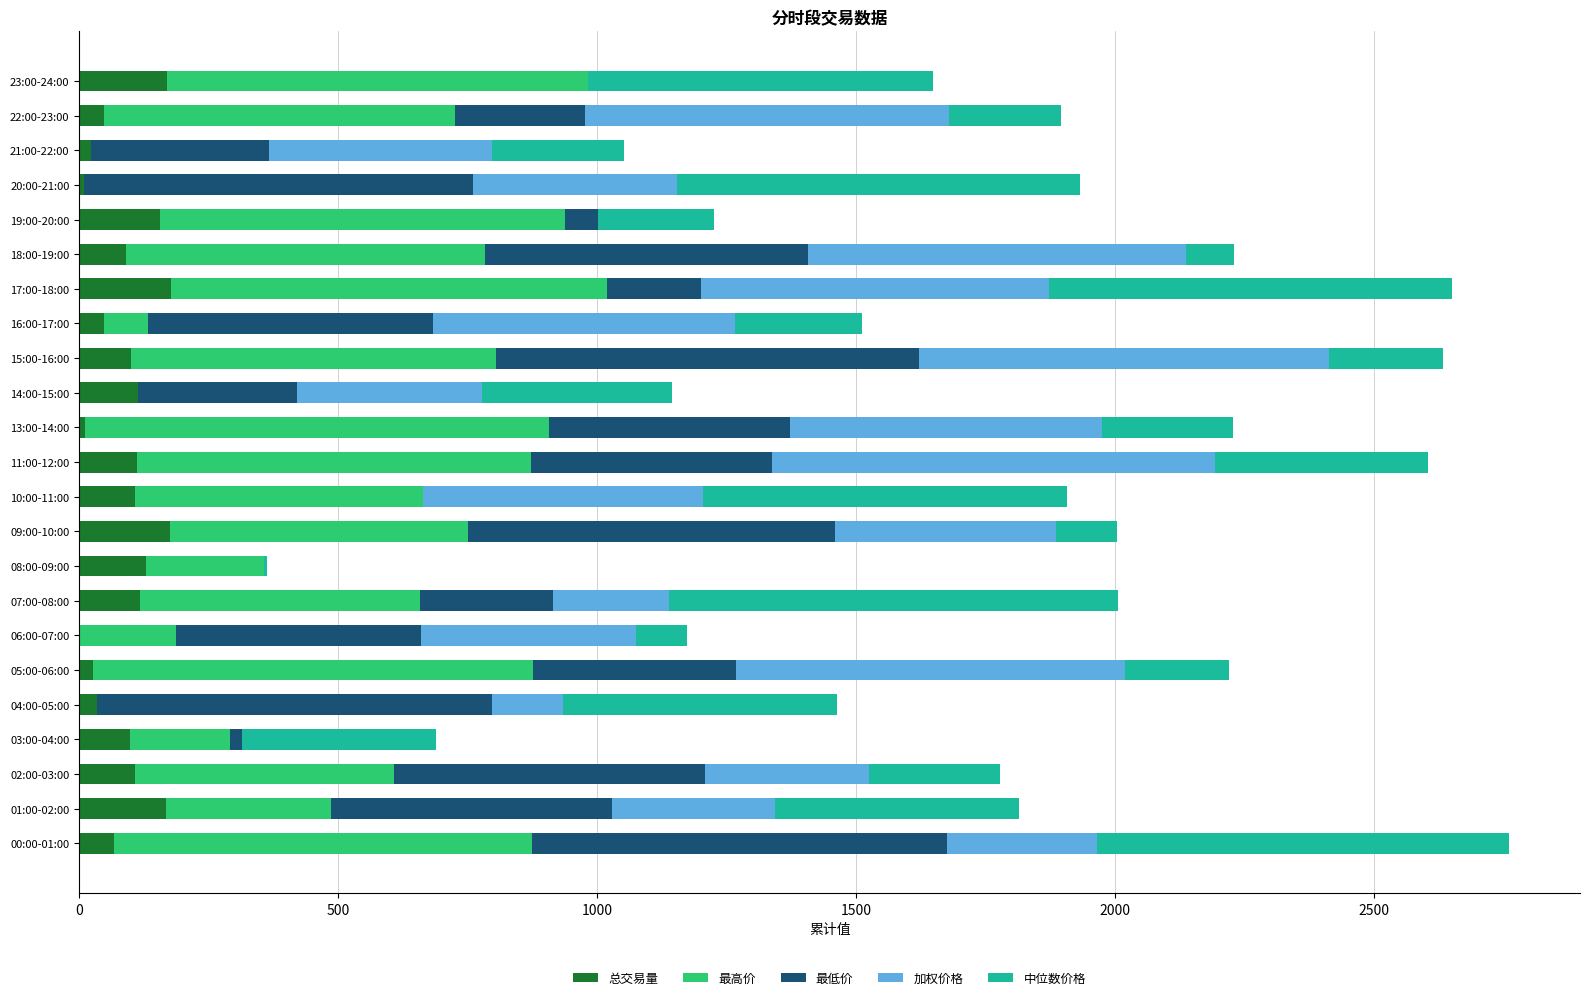

The value of 总交易量 at 01:00-02:00 is 168.3. True or false?

True